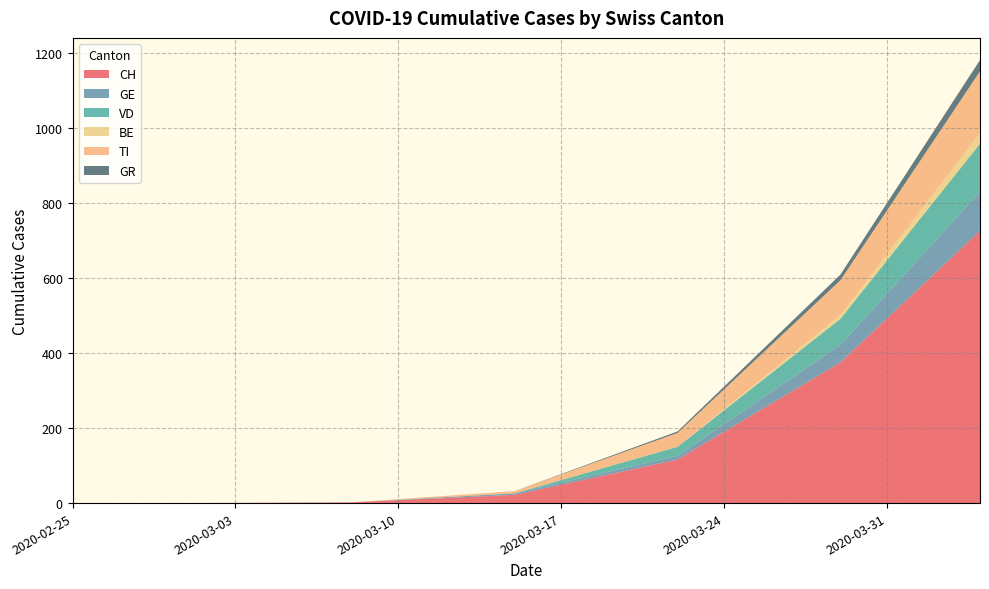

Reading left to right, extract all data points from this chart.

CH: 0	0	2	22	116	375	726
GE: 0	0	0	4	10	47	104
VD: 0	0	0	0	24	69	128
BE: 0	0	0	0	0	10	28
TI: 0	0	0	6	37	93	165
GR: 0	0	0	0	4	15	30